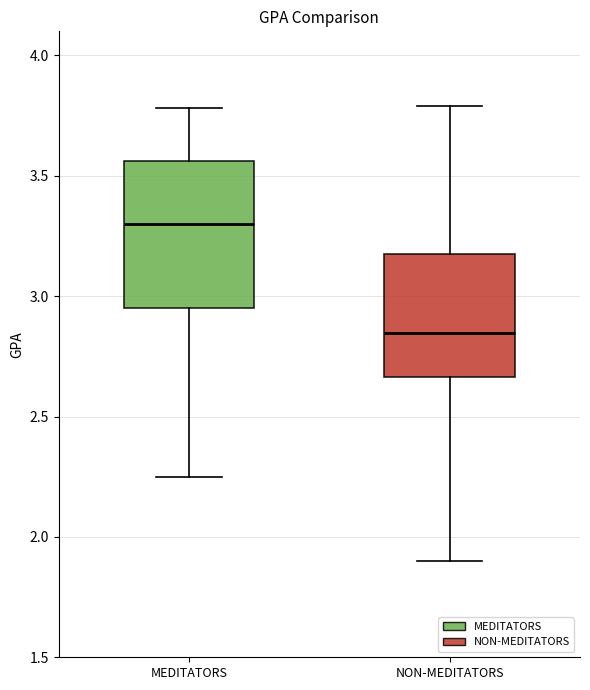

Where is the upper edge of the box for MEDITATORS on the y-axis? The values are not printed on the chart, so give them approximately, as read against the axis.

3.55